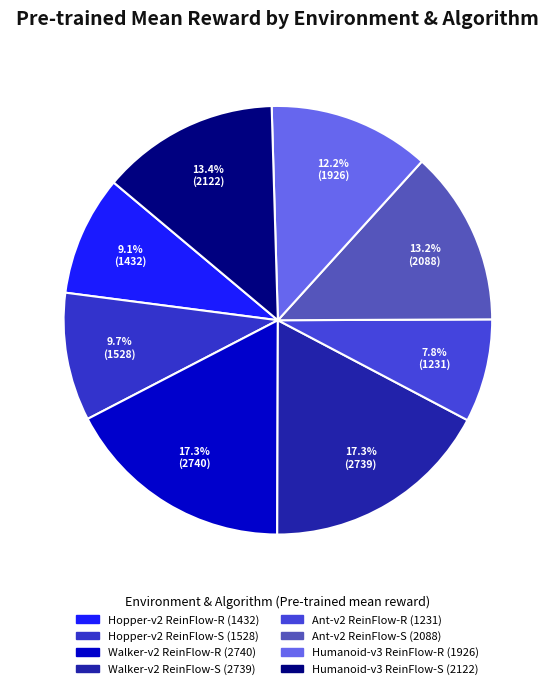

Which slice is the smallest?

Ant-v2 ReinFlow-R